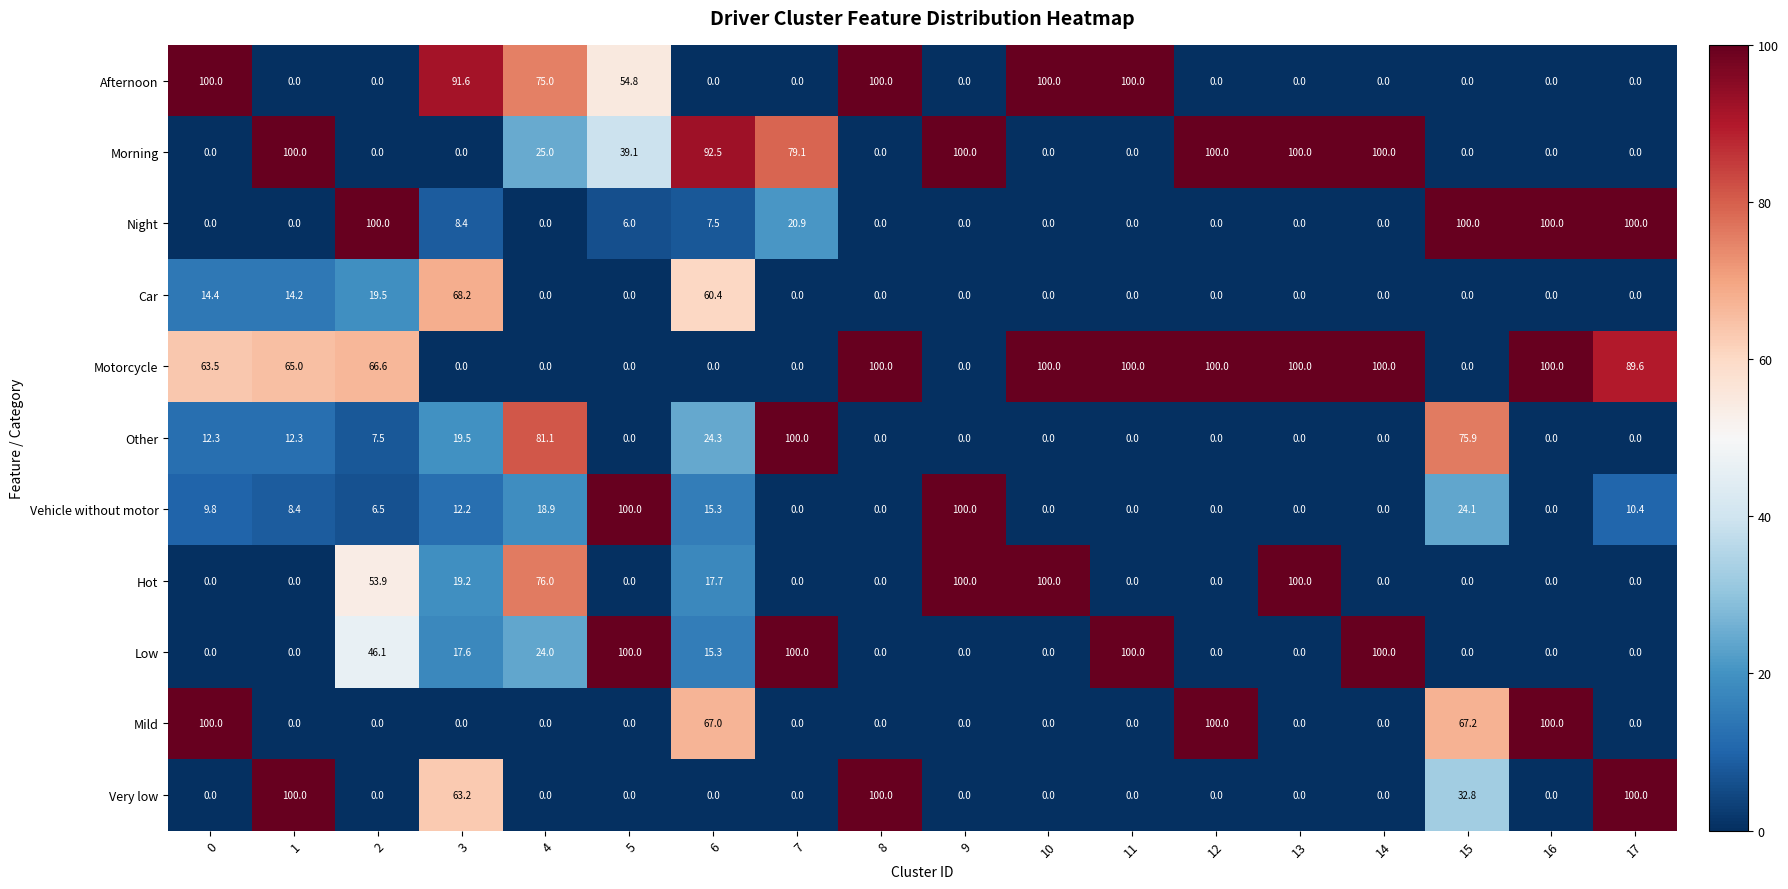

The Car series shows 0.0 at 8. True or false?

True